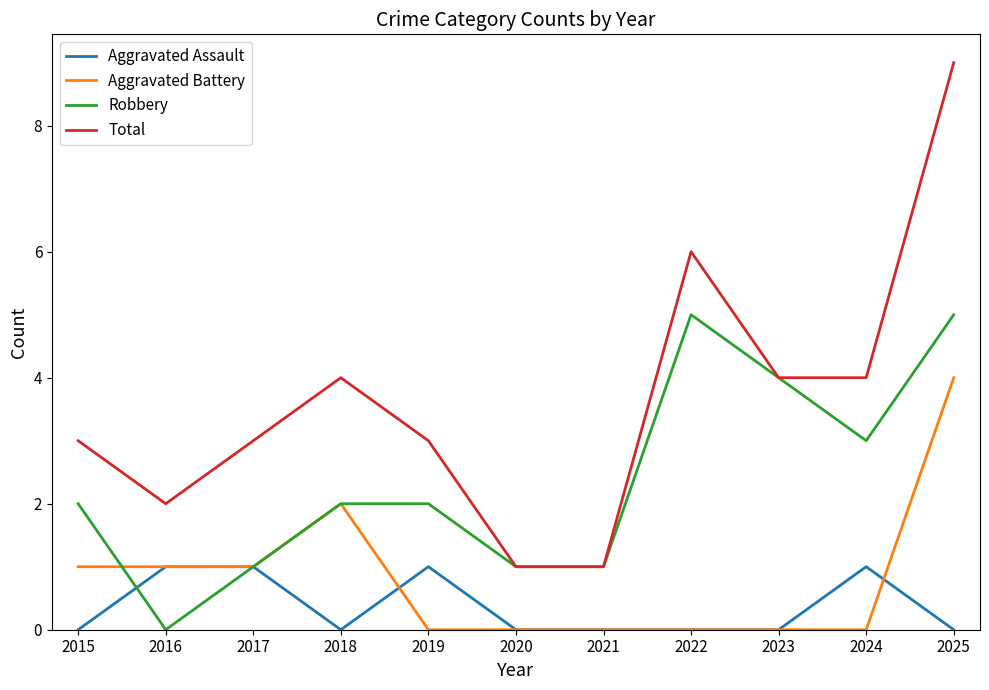

Is the value of Total at 2019 greater than the value of Robbery at 2020?

Yes